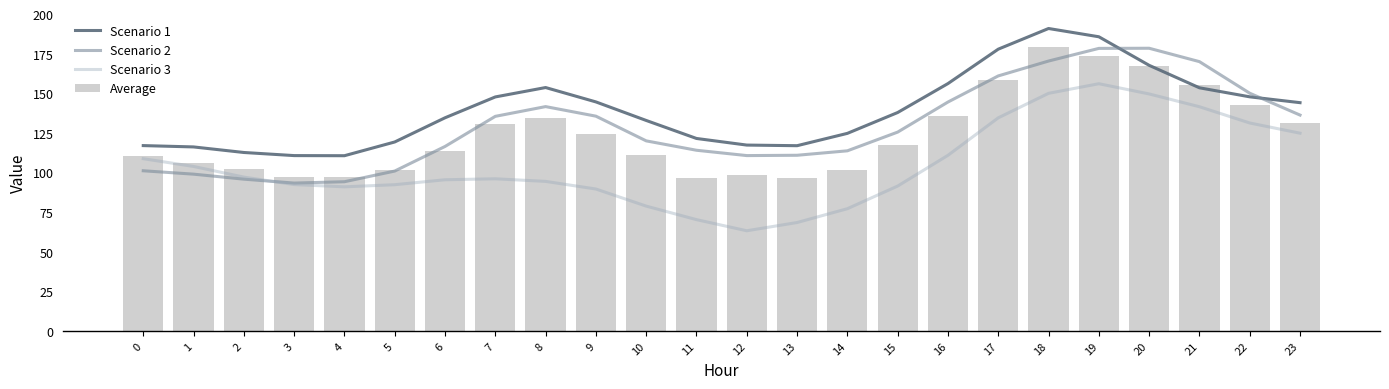

Between 9 and 16, which is larger?

16